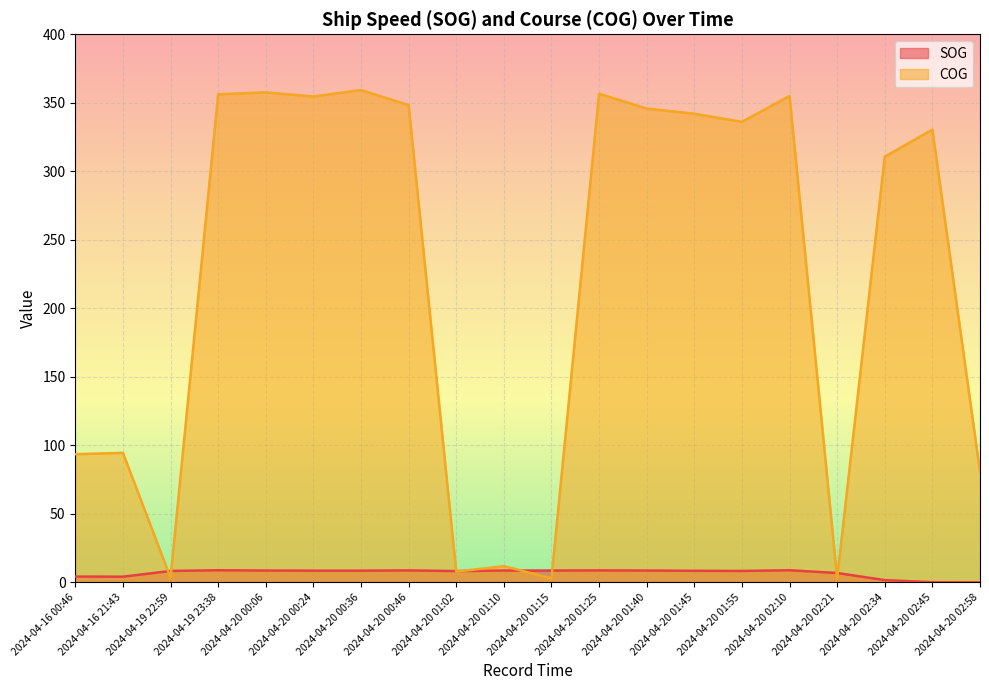

What position from the left is 2024-04-20 01:02?

9